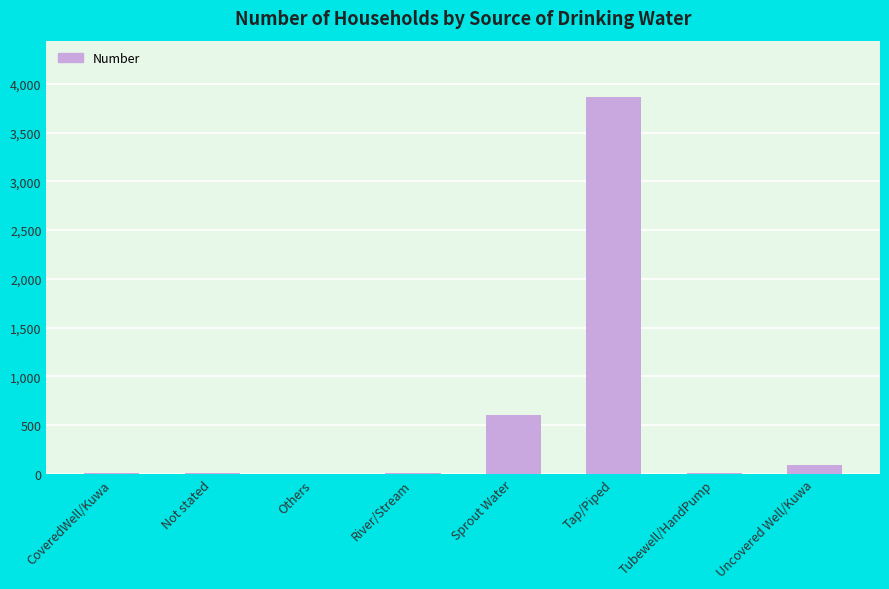

What is the change in value from Others to Sprout Water?

+602